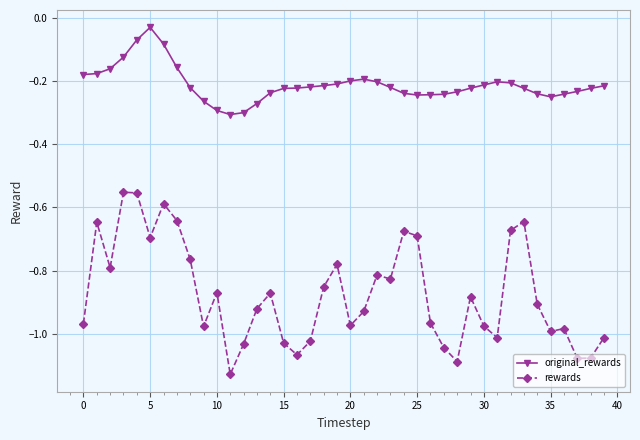

True or false: rewards and original_rewards intersect in this chart.

False